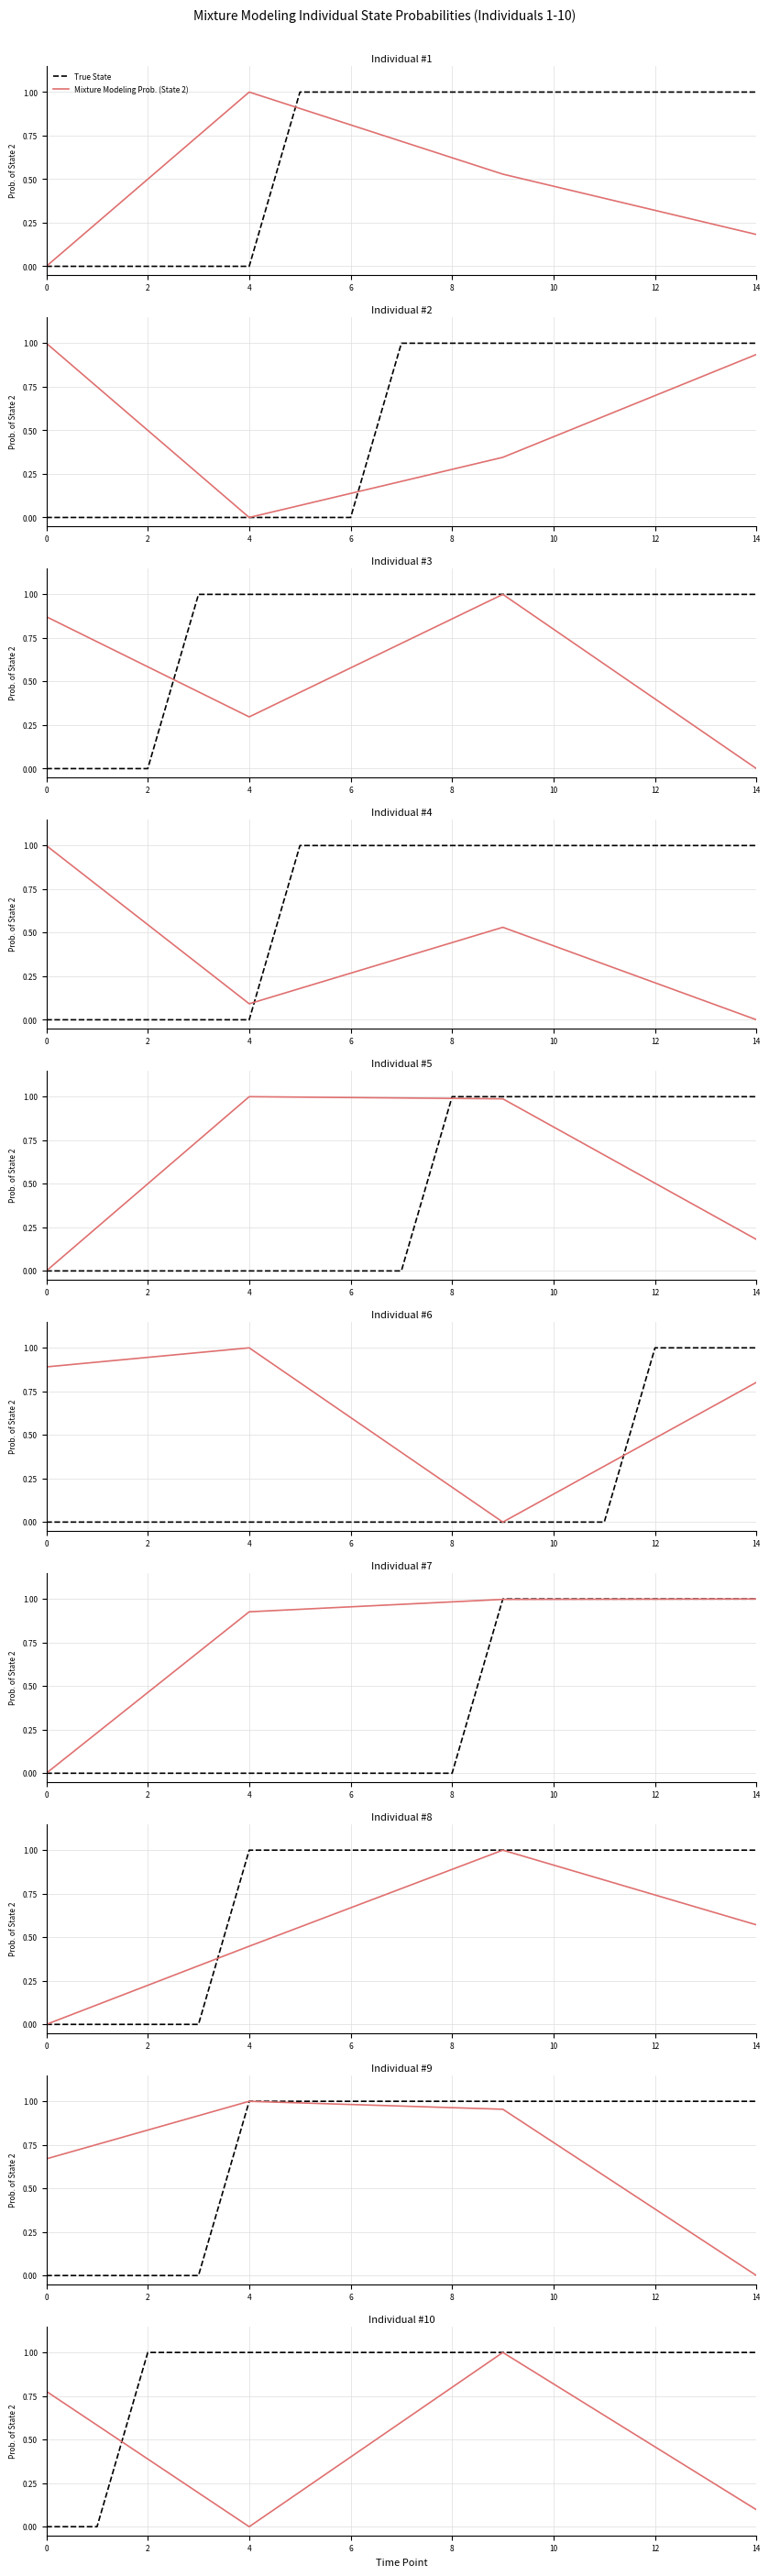

Which series changed the most between 9 and 11?

Mixture Modeling Prob. (State 2)